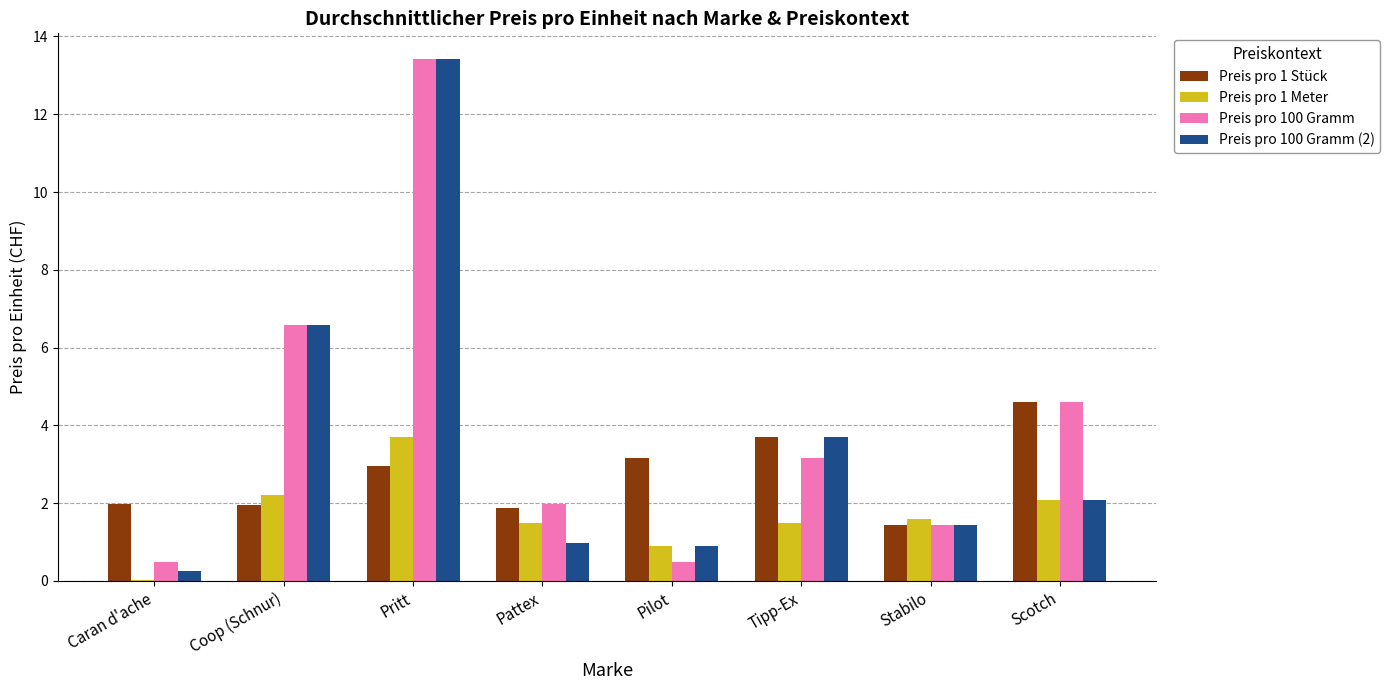

What is the total value across all series at Pritt?

33.5